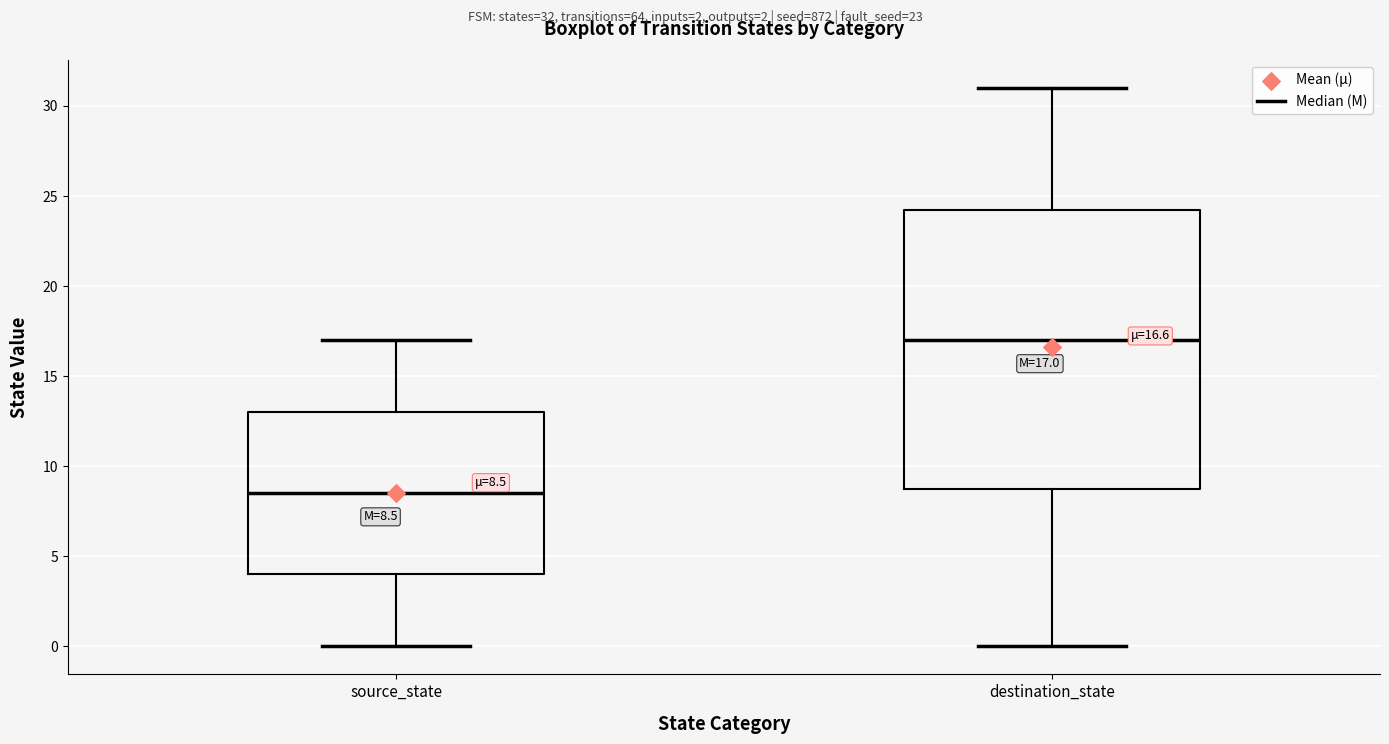

Which box's median line is the lowest?

source_state